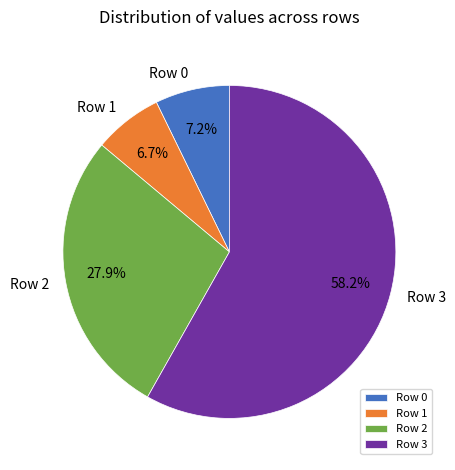

Approximately how many times larger is the value at Row 0 compared to Row 1?

1.1